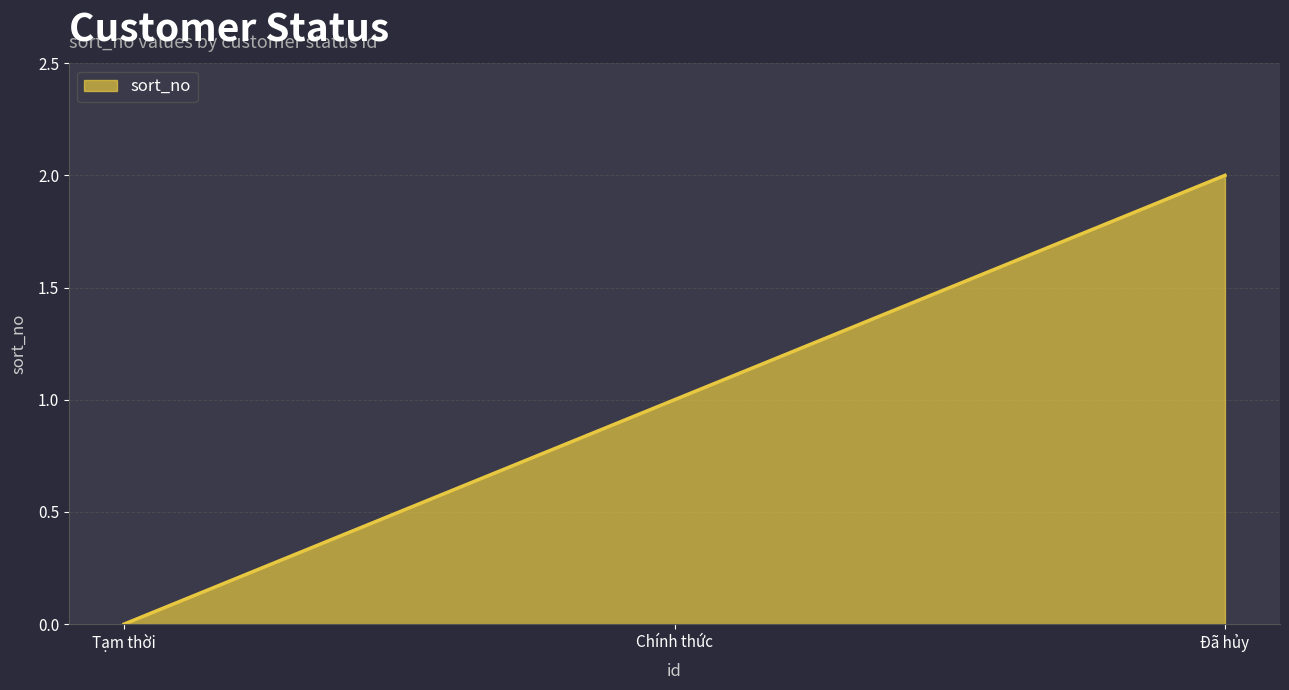

How many lines are shown in the chart?

1